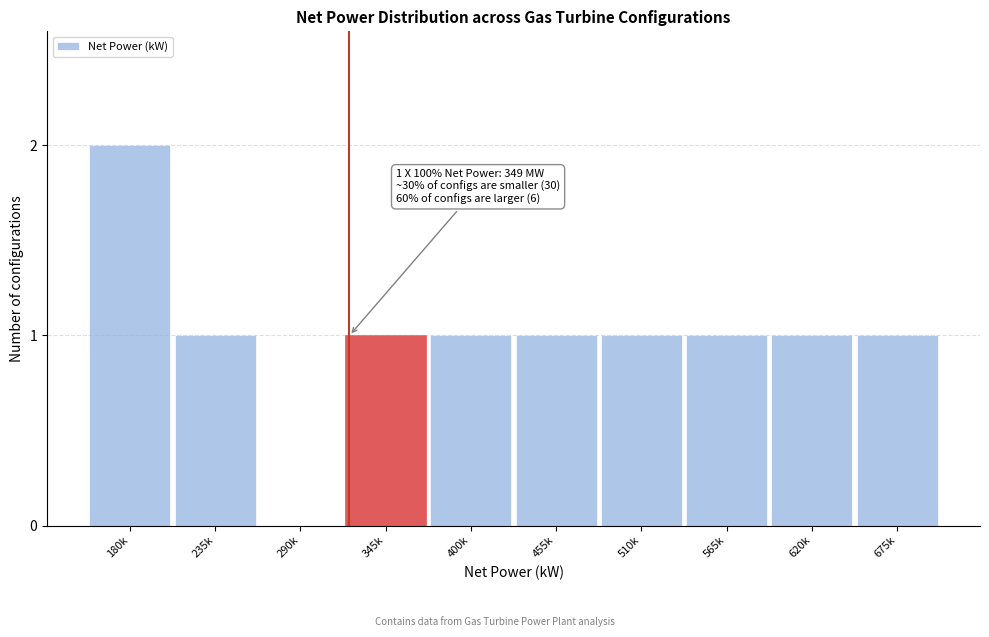

Reading left to right, list all the values displayed in this chart.

180k=2	235k=1	290k=0	345k=1	400k=1	455k=1	510k=1	565k=1	620k=1	675k=1